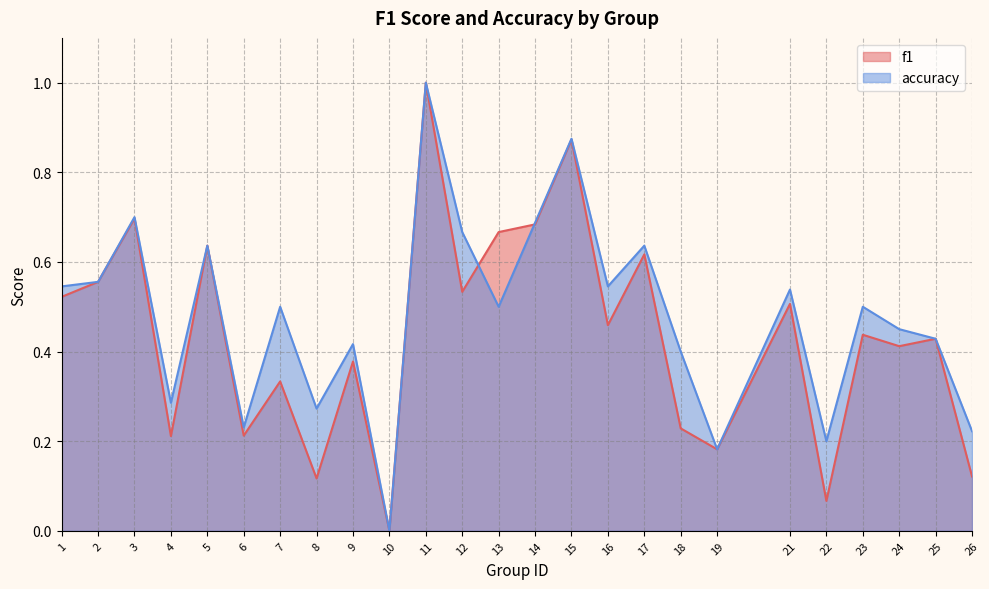

In f1, how many points are higher than both neighbors (excluding endpoints)?

10